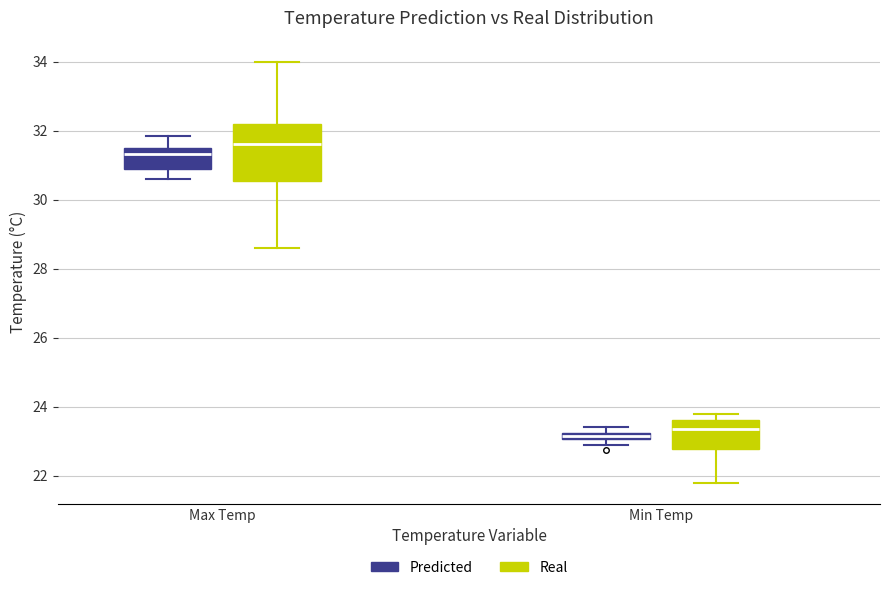

Which box is the tallest, from its lower edge to its upper edge?

Max Temp (Real)